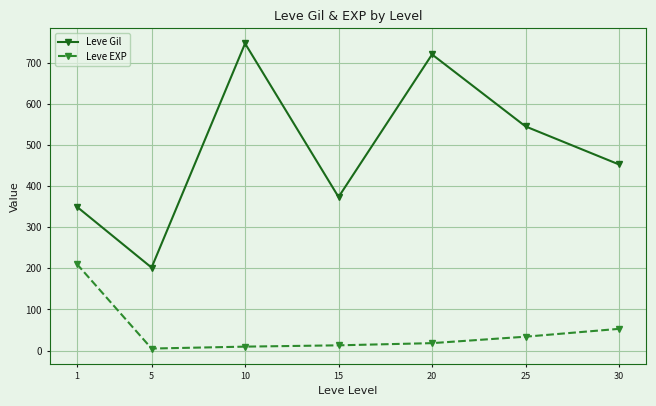

True or false: Leve EXP and Leve Gil cross at least once.

False